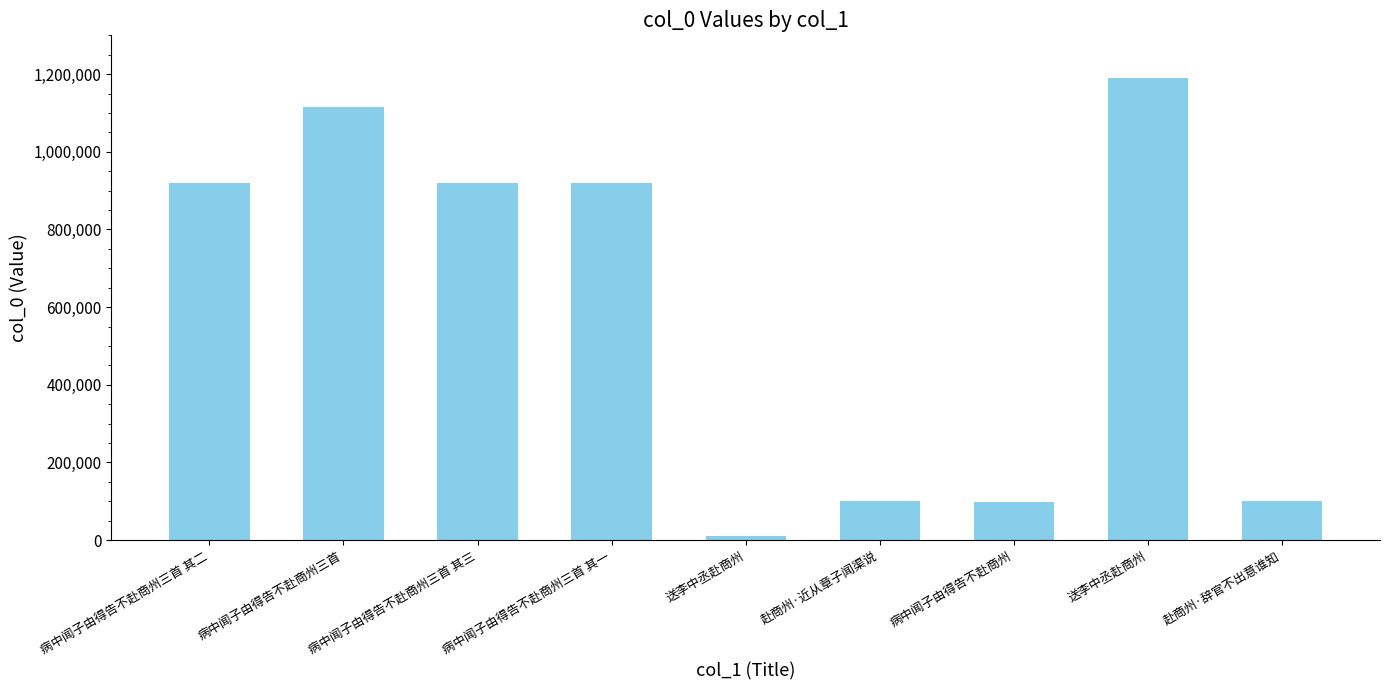

Where does the data first go above 920255?

病中闻子由得告不赴商州三首 其二